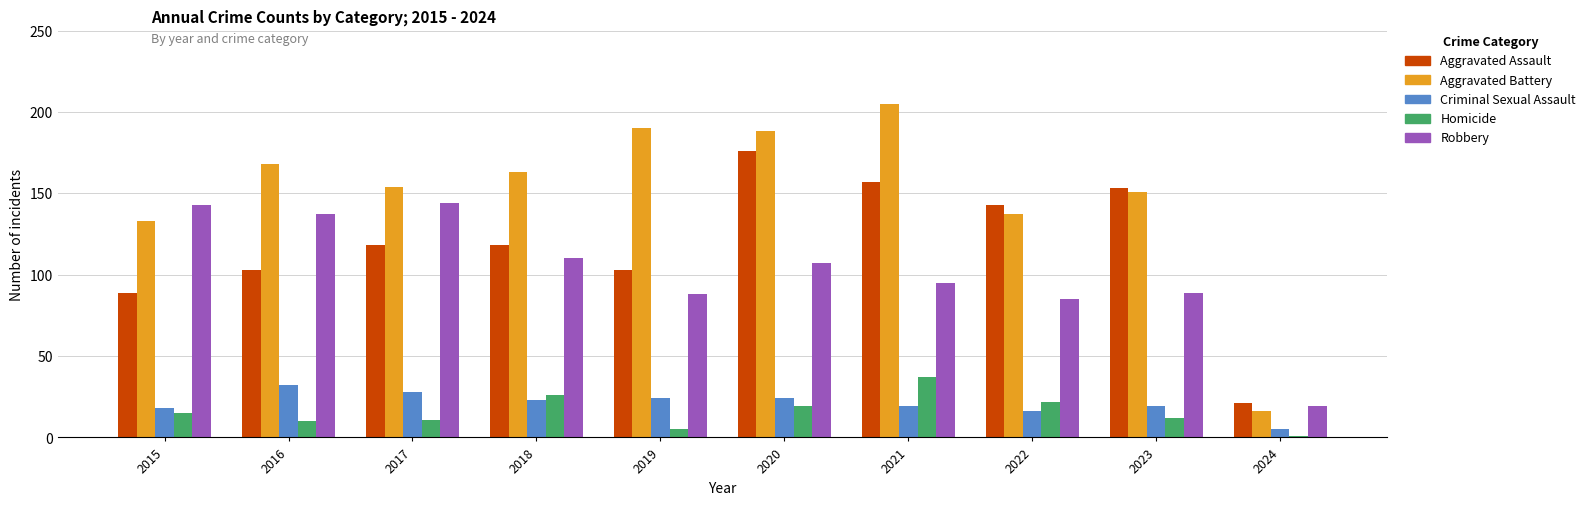

What is the difference between the highest and lowest values at 2017?

143